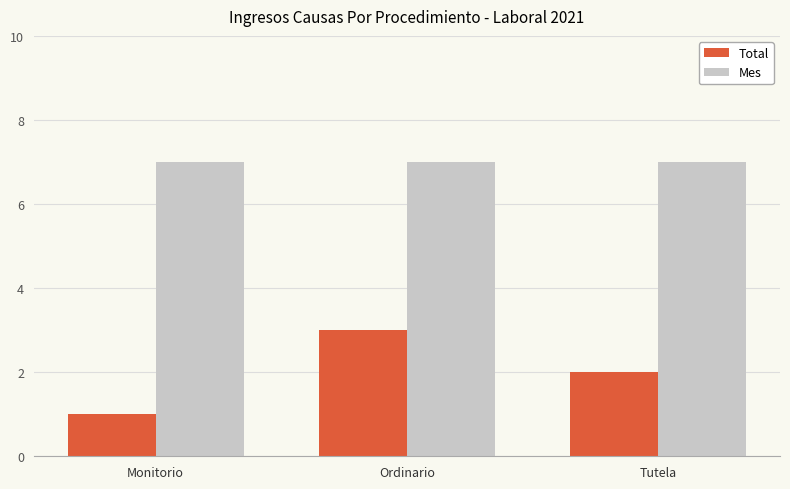

List the series in order of their peak value, lowest first.

Total, Mes